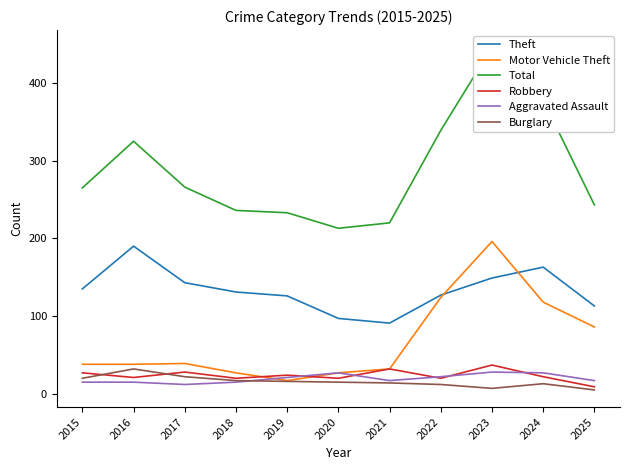

How many categories are shown in the chart?

11